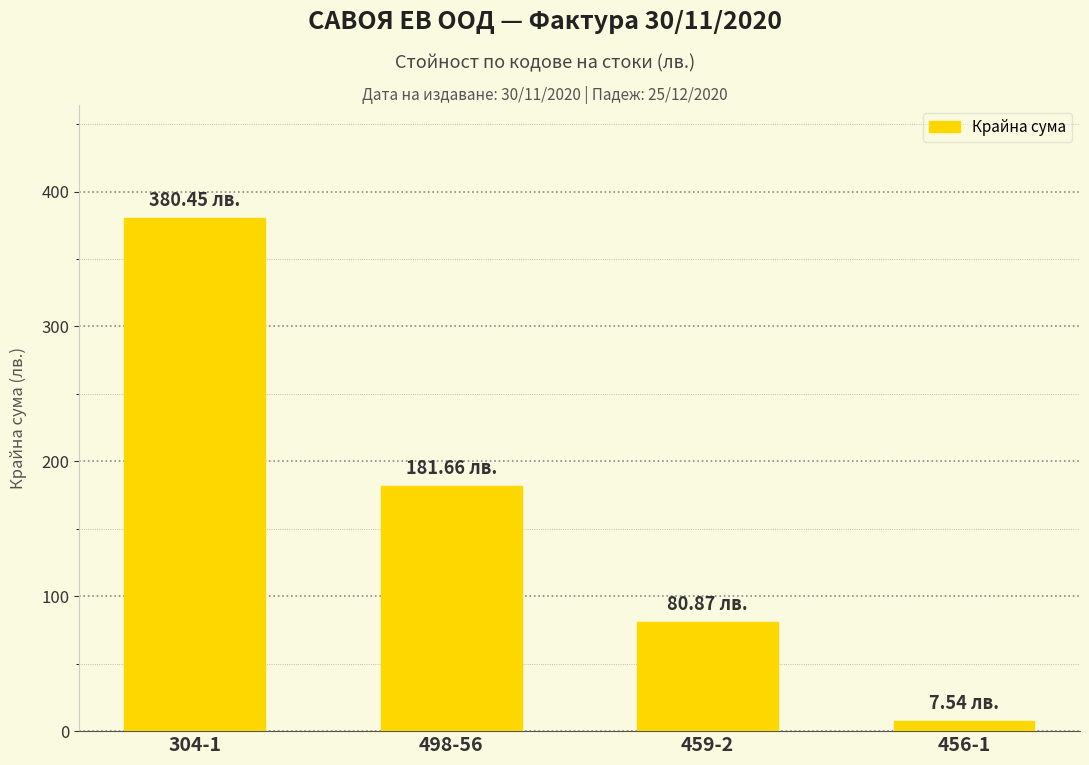

What value does the data have at 498-56?

181.7